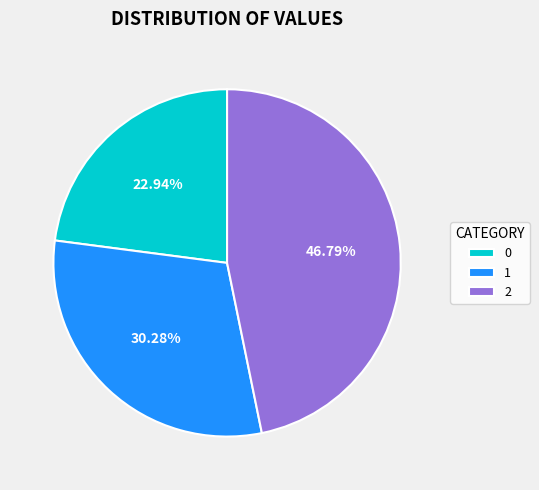

True or false: 1 accounts for 30% of the total.

True